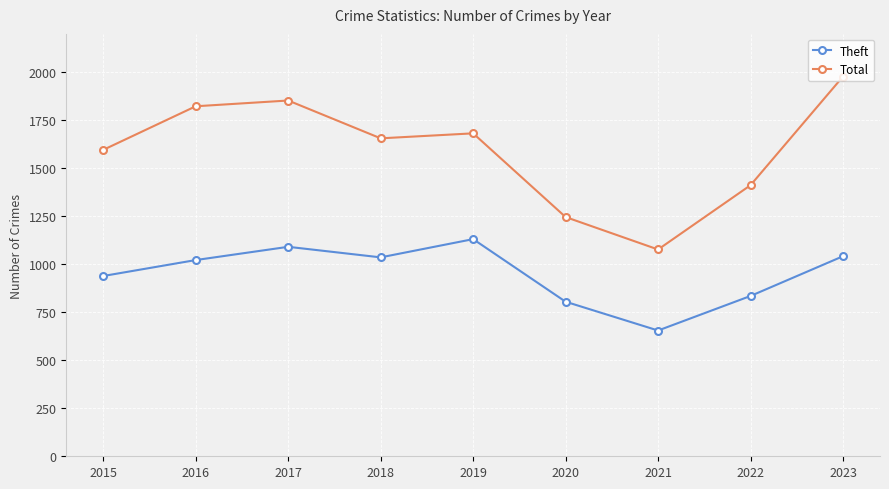

True or false: Theft and Total intersect in this chart.

False